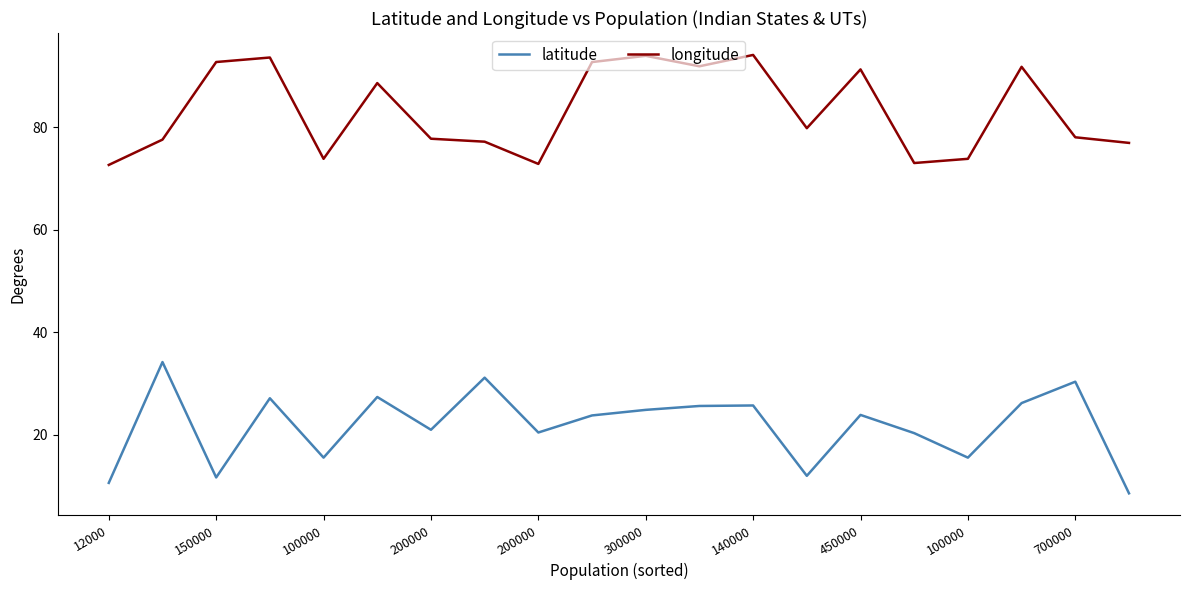

What is the highest value of the latitude series?

34.2